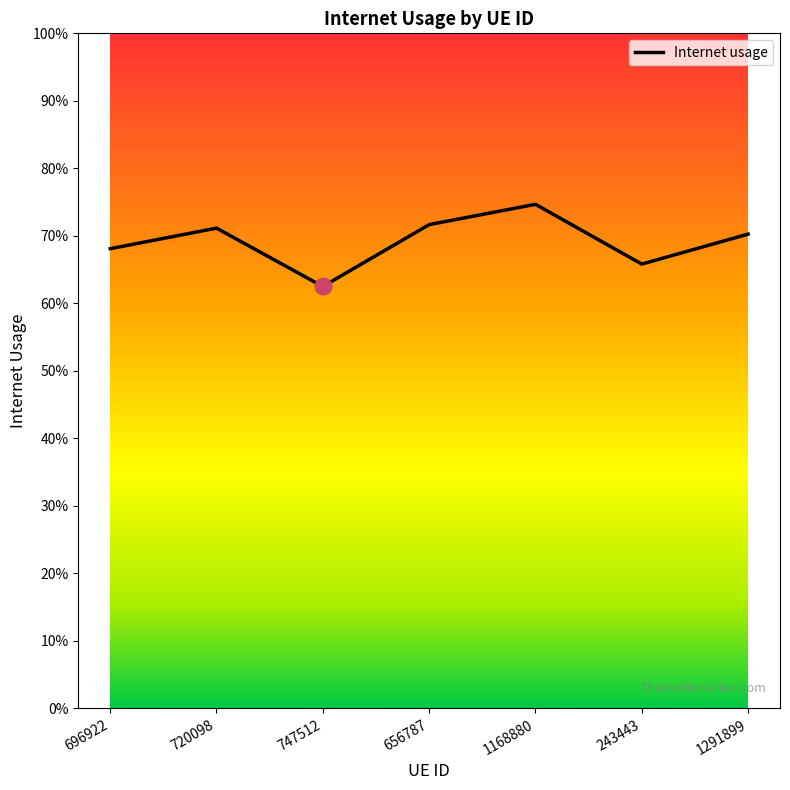

What is the difference between the values at 243443 and 1168880?

0.1